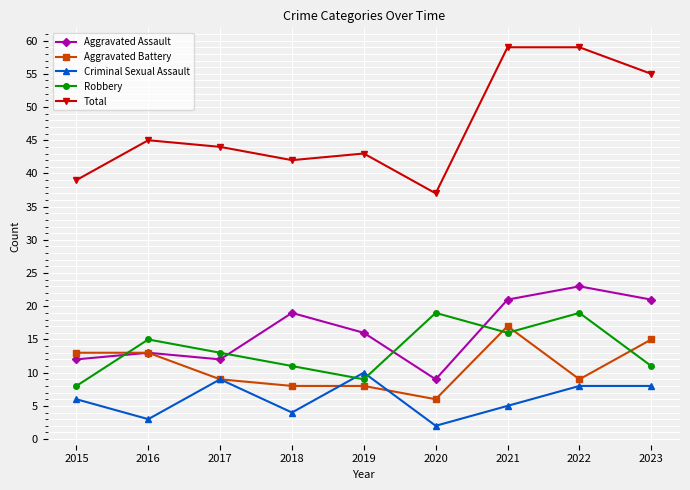

True or false: Robbery and Total intersect in this chart.

False